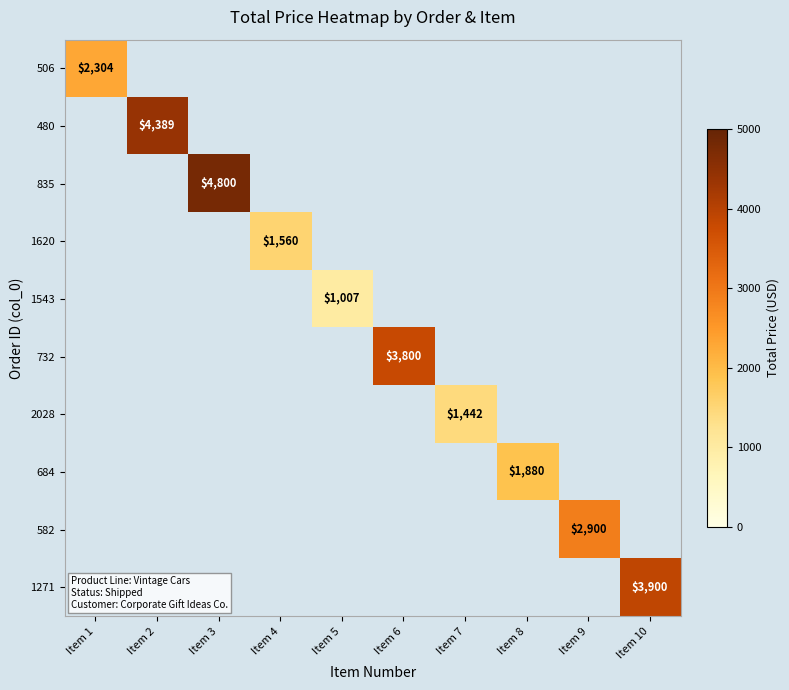

True or false: 506 has a value of 2304.4 at Item 1.

True